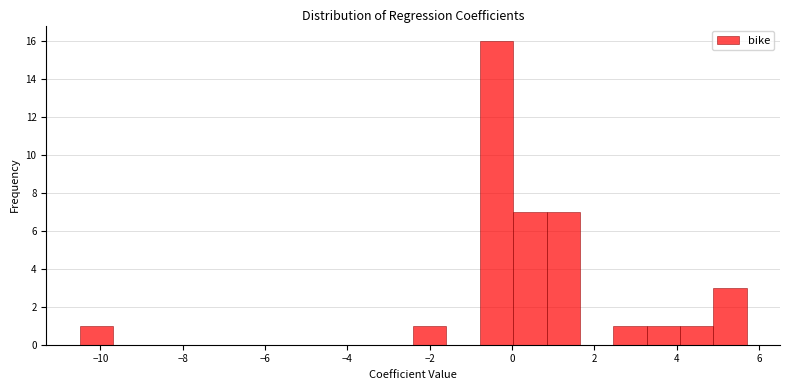

Reading left to right, transcribe this chart: for each bar, give the range it covers on the x-axis and its height. Neither the bar edges nor the heights are printed on the chart, so give them approximately, as read against the axes.

-10.6 to -9.6: 1
-9.6 to -8.8: 0
-8.8 to -8.0: 0
-8.0 to -7.2: 0
-7.2 to -6.4: 0
-6.4 to -5.6: 0
-5.6 to -4.8: 0
-4.8 to -4.0: 0
-4.0 to -3.2: 0
-3.2 to -2.4: 0
-2.4 to -1.6: 1
-1.6 to -0.8: 0
-0.8 to 0.0: 16
0.0 to 0.8: 7
0.8 to 1.6: 7
1.6 to 2.4: 0
2.4 to 3.2: 1
3.2 to 4.0: 1
4.0 to 4.8: 1
4.8 to 5.8: 3